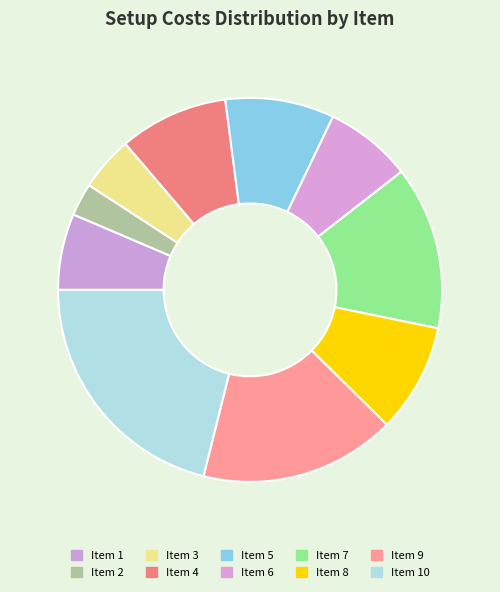

Rank the categories by value from highest to lowest.

10, 9, 7, 4, 5, 8, 6, 1, 3, 2